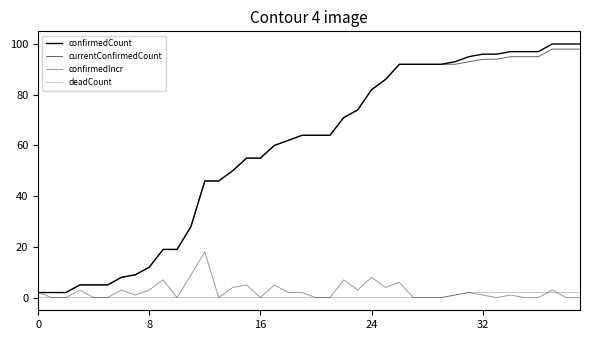

What is the label of the 33rd point from the left?

32